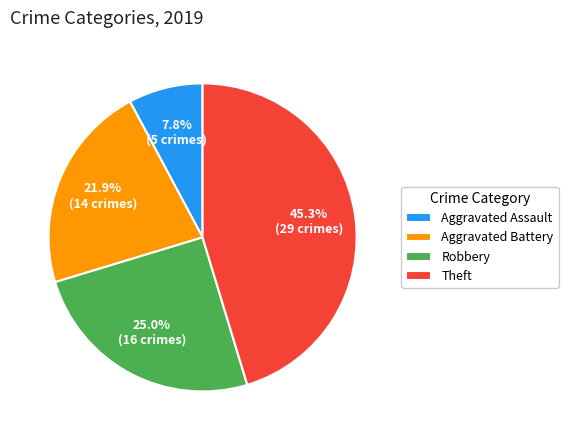

Which category has the smallest portion of the pie?

Aggravated Assault